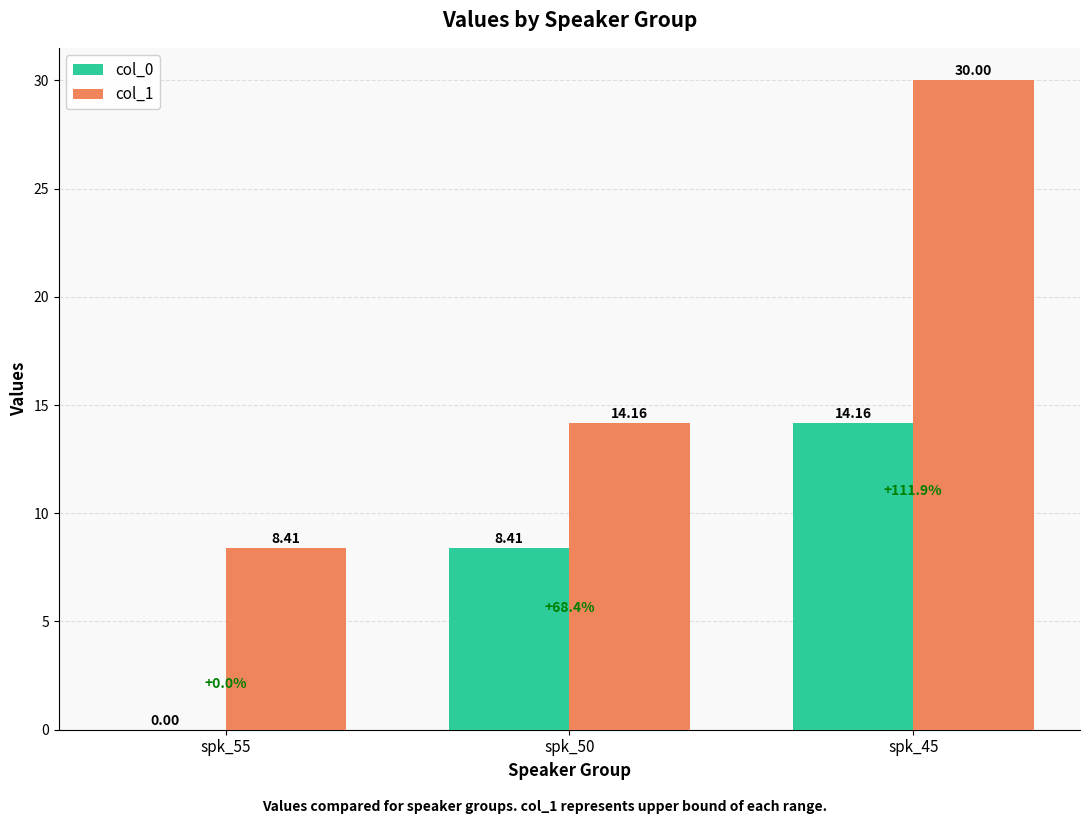

What are all the series names shown in the legend?

col_0, col_1